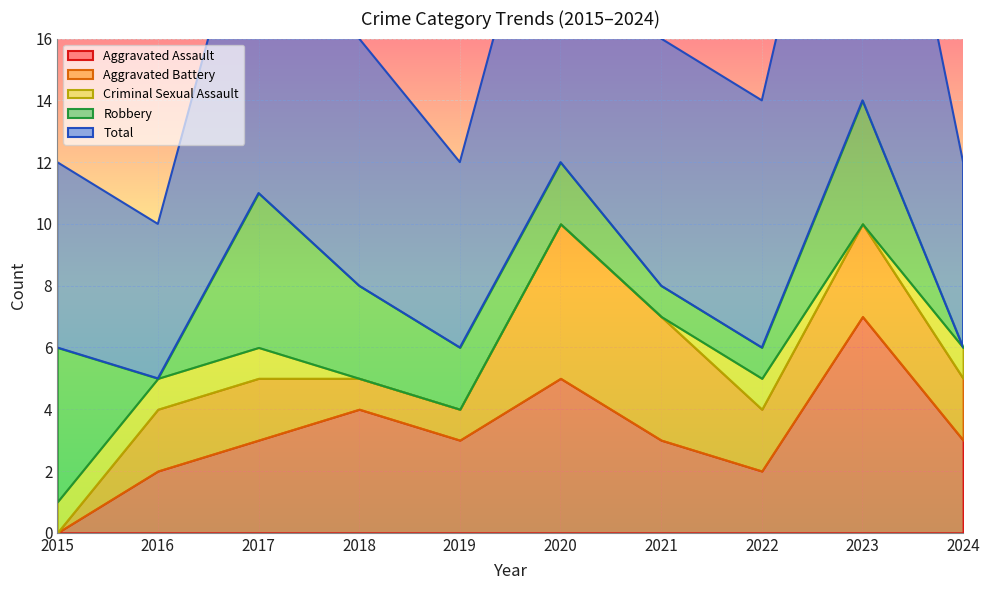

True or false: Aggravated Assault and Total intersect in this chart.

False